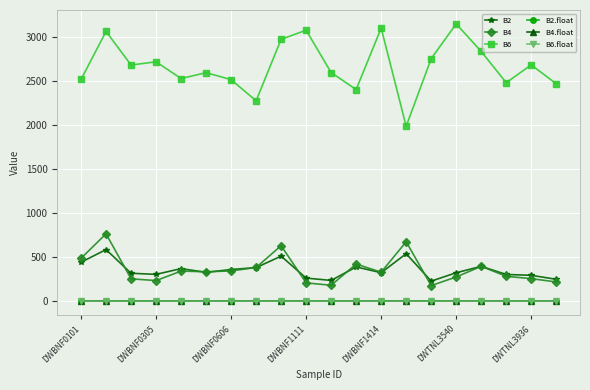

Does the chart display data point markers on the line(s)?

Yes